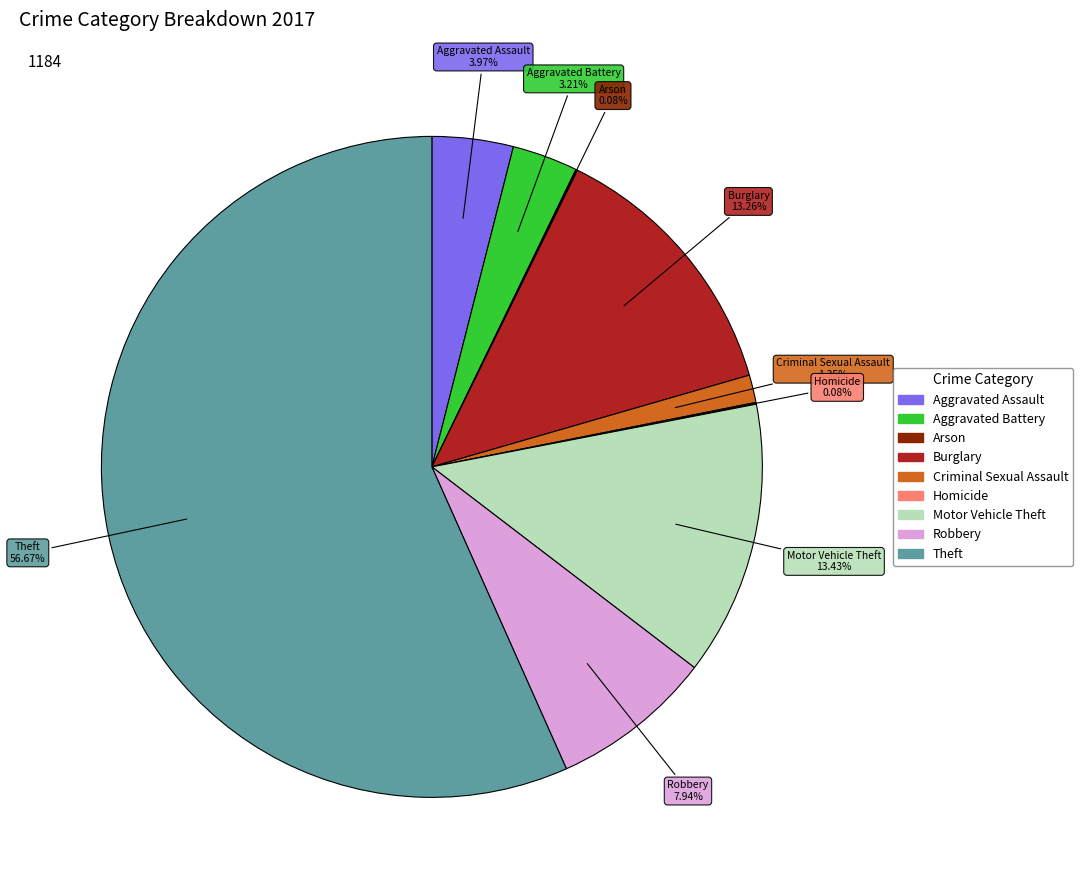

Which slice is the largest?

Theft